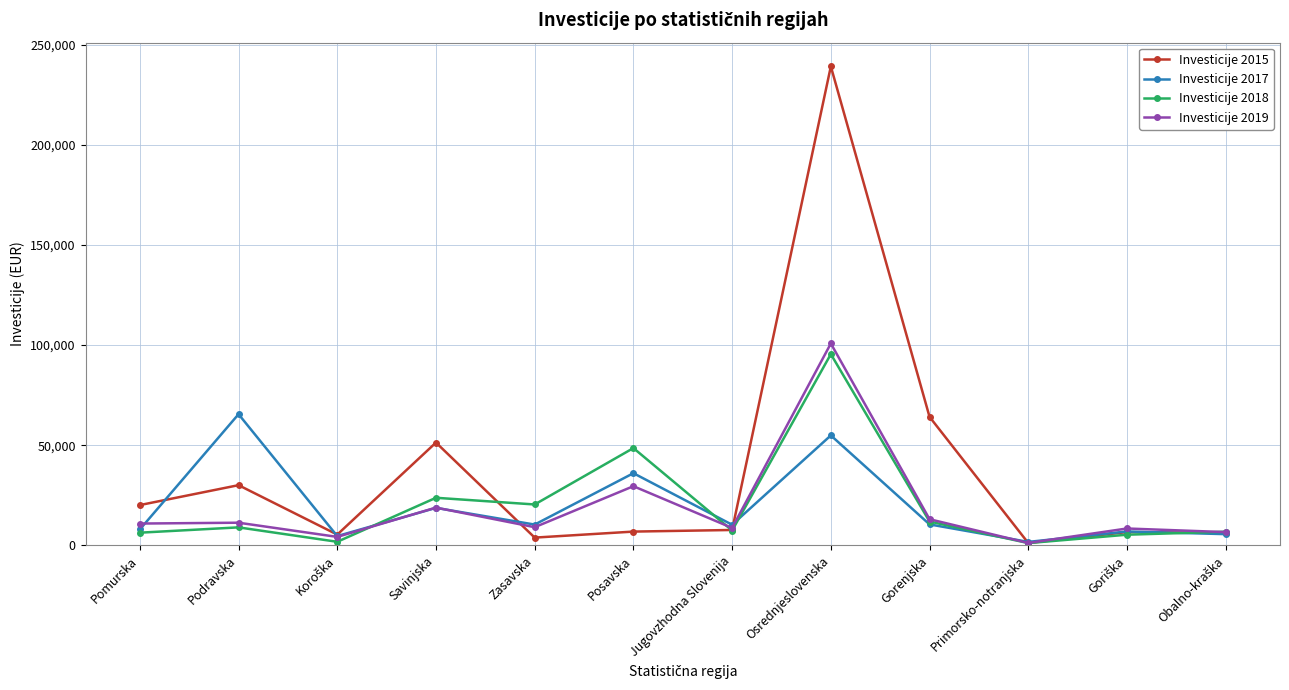

Read the Investicije 2019 value at Osrednjeslovenska, to the nearest 50.

100800